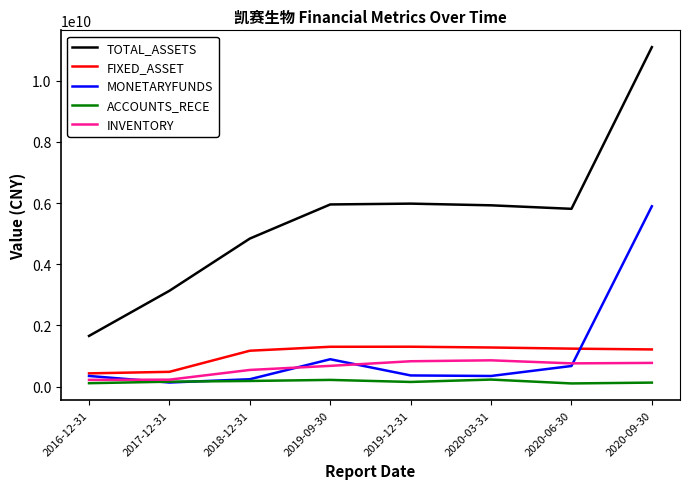

How many values in the ACCOUNTS_RECE series exceed 162532061?

4